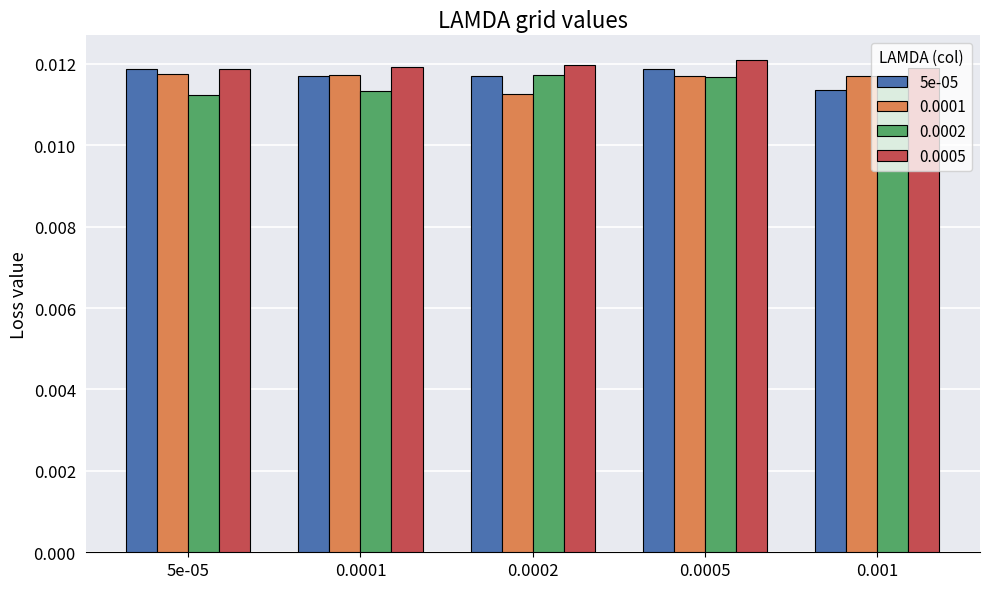

At how many categories does at least one series exceed 0?

5